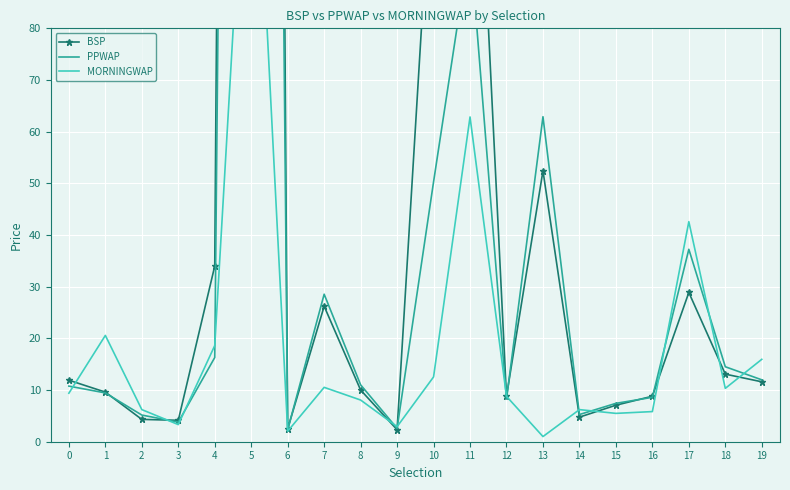

What is the highest value of the BSP series?

1000.0